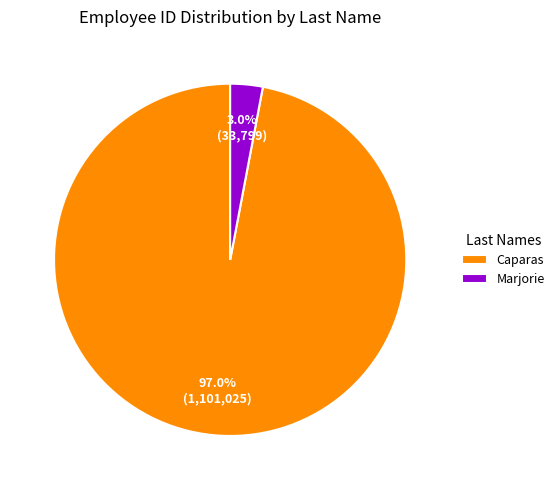

Between Marjorie and Caparas, which is larger?

Caparas